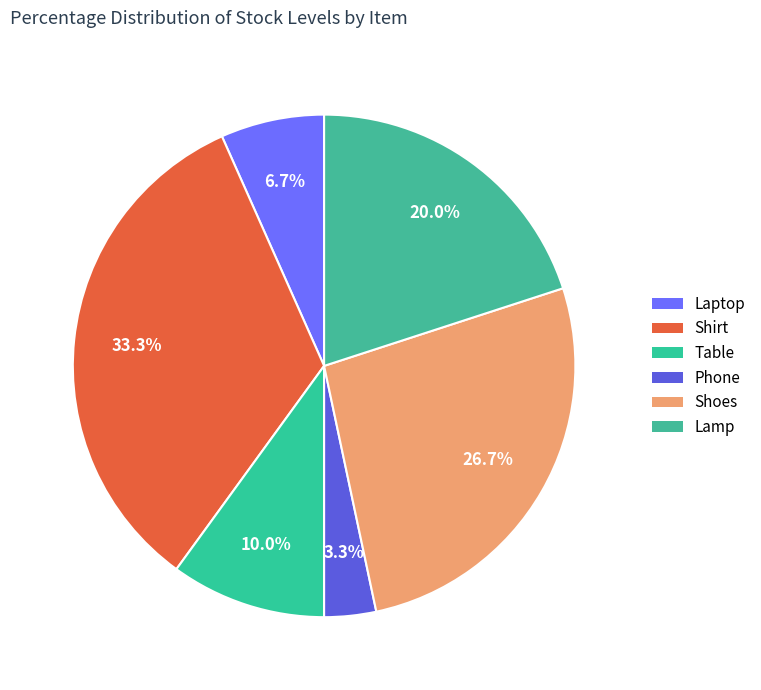

What is the ratio of the value at Phone to the value at Laptop?

0.5